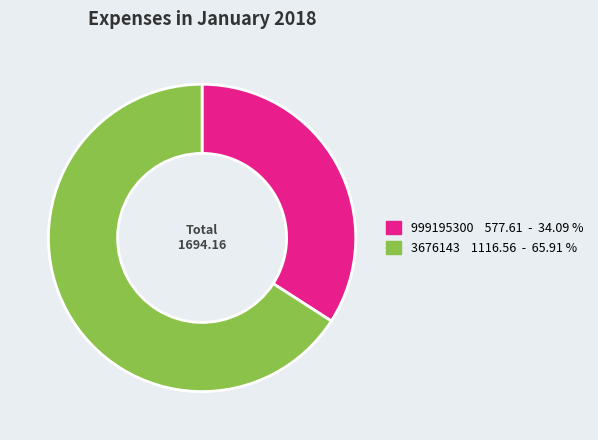

Approximately how many times larger is the value at 3676143 1116.56 - 65.91 % compared to 999195300 577.61 - 34.09 %?

1.9